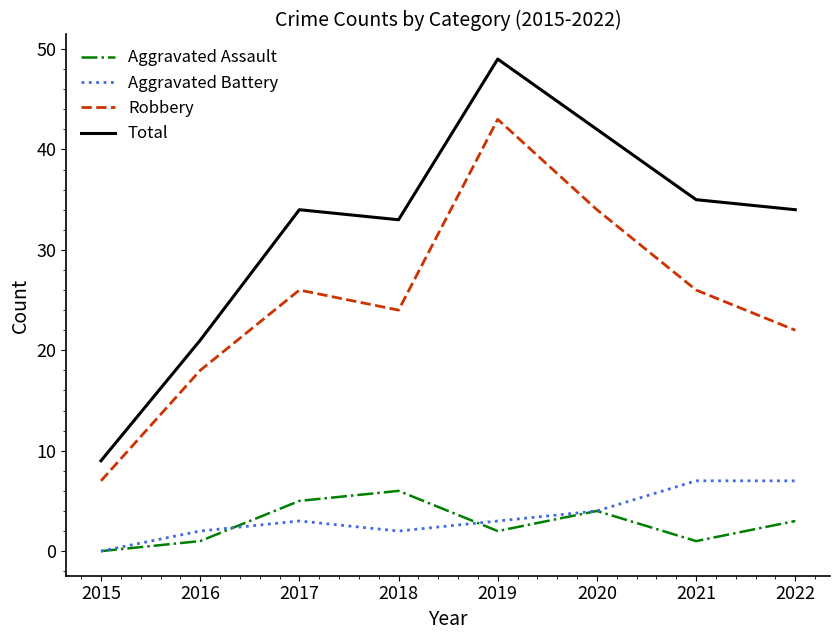

What is the difference between the Aggravated Battery values at 2021 and 2015?

7